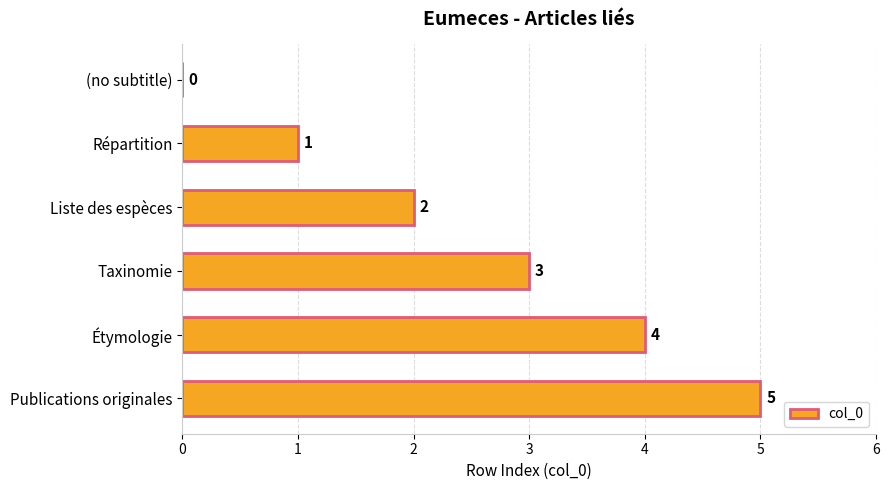

Which label corresponds to the largest value in the chart?

Publications originales